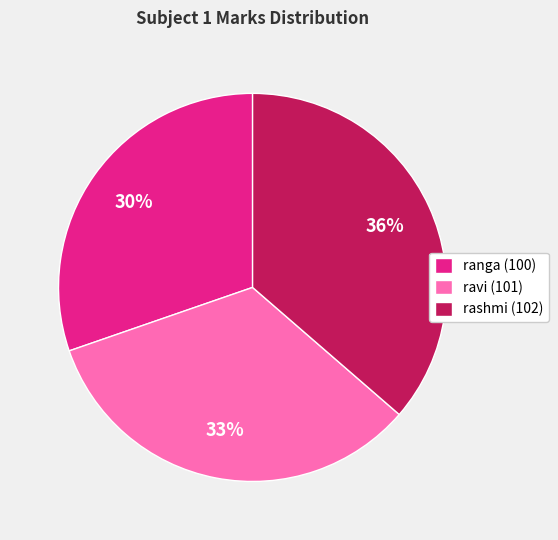

What is the smallest slice in the pie chart?

ranga (100)